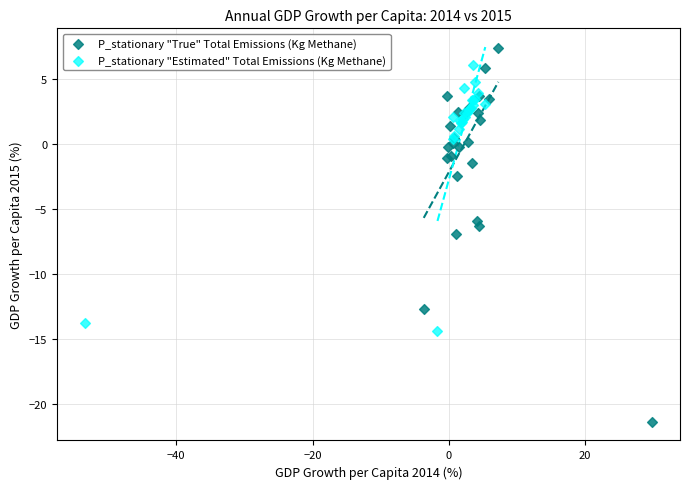

Which series has the largest Y range (max minus min)?

P_stationary "True" Total Emissions (Kg Methane)